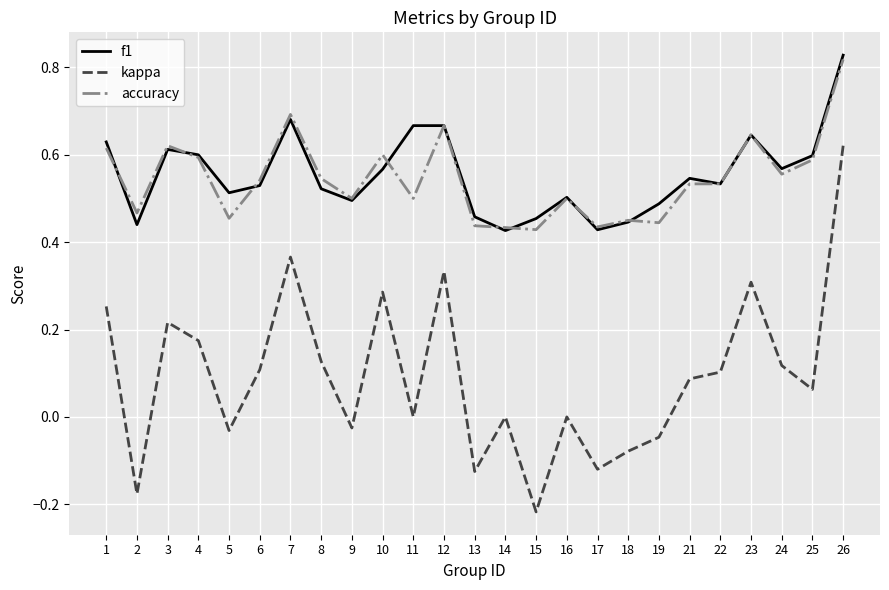

Between 10 and 26, which series saw the biggest shift?

kappa